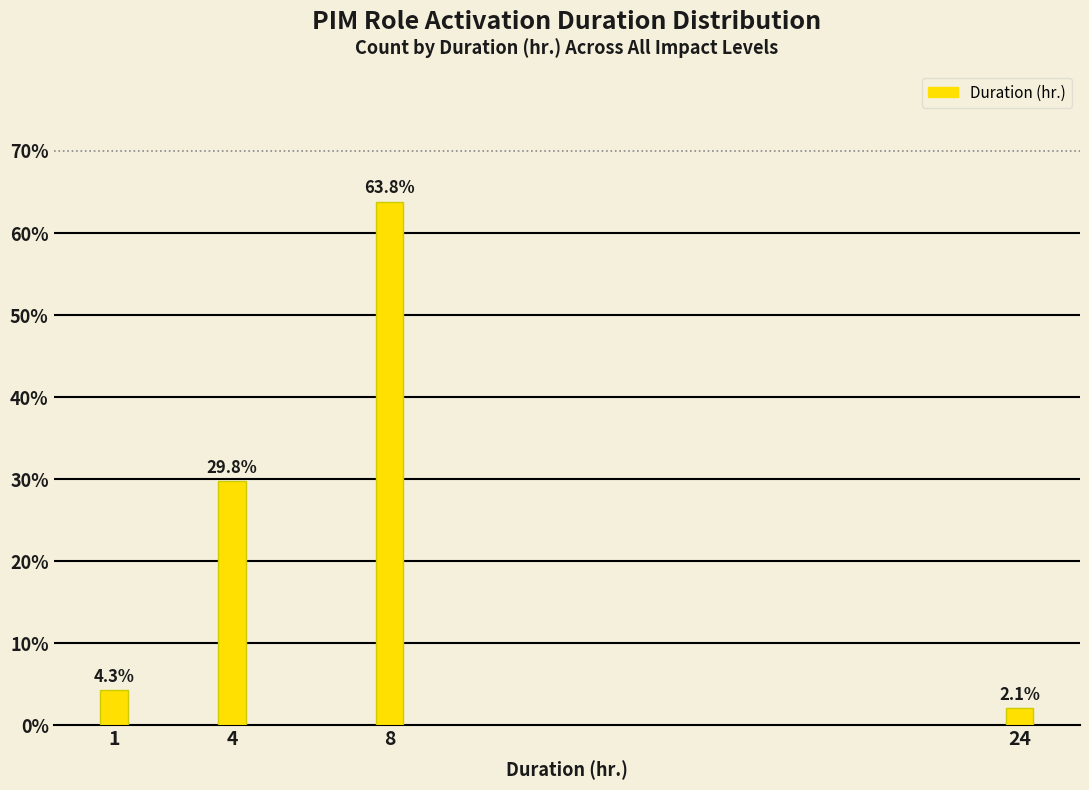

Reading left to right, what are all the values shown in this chart?

4.3	29.8	63.8	2.1